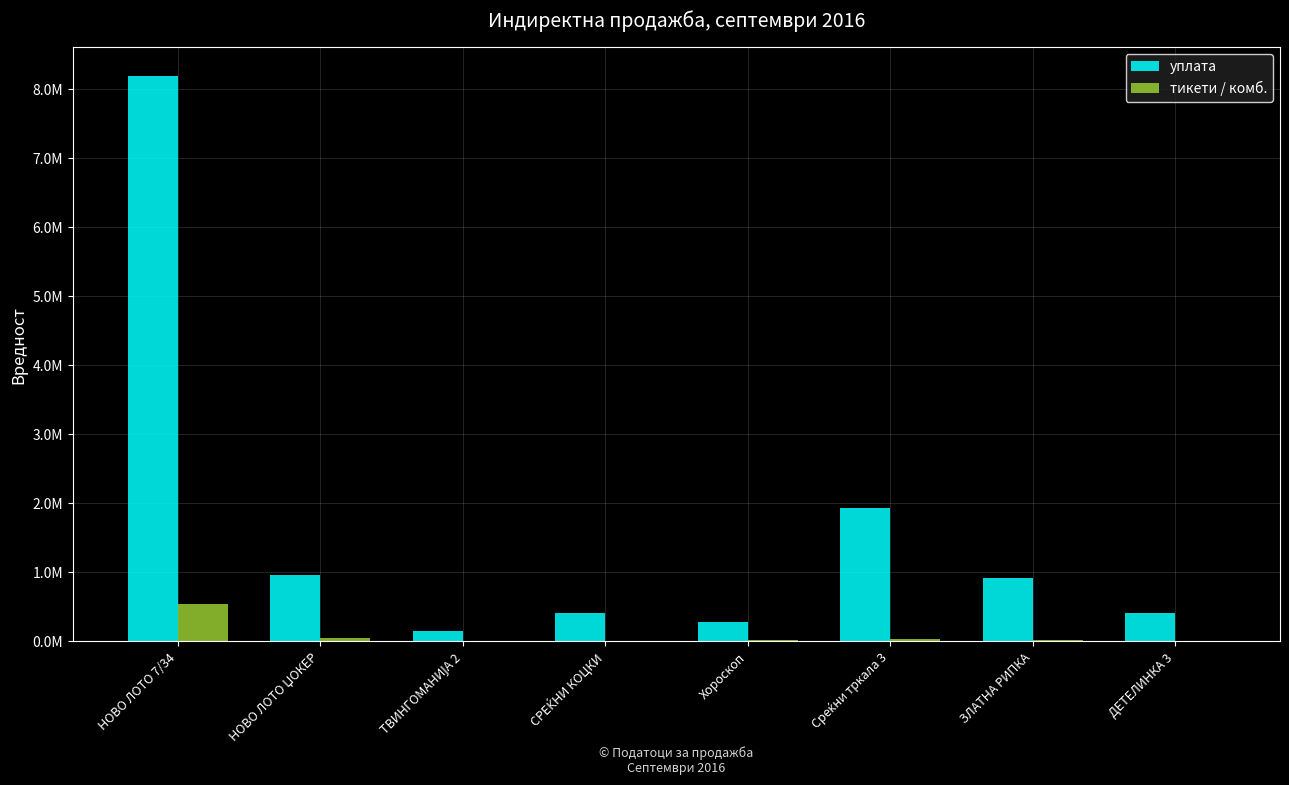

What are all the series names shown in the legend?

уплата, тикети / комб.